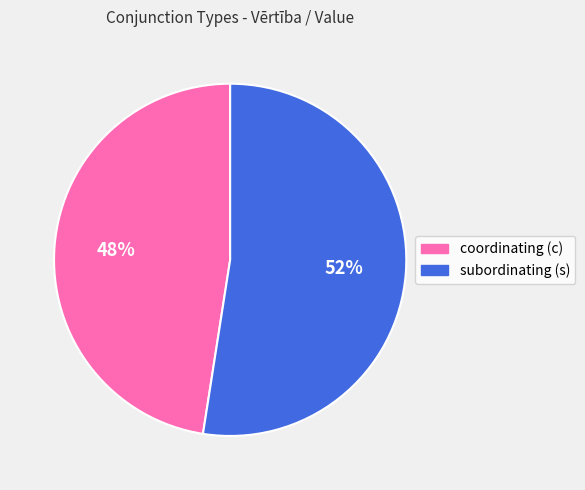

To the nearest percent, what is the combined percentage of coordinating (c) and subordinating (s)?

100%